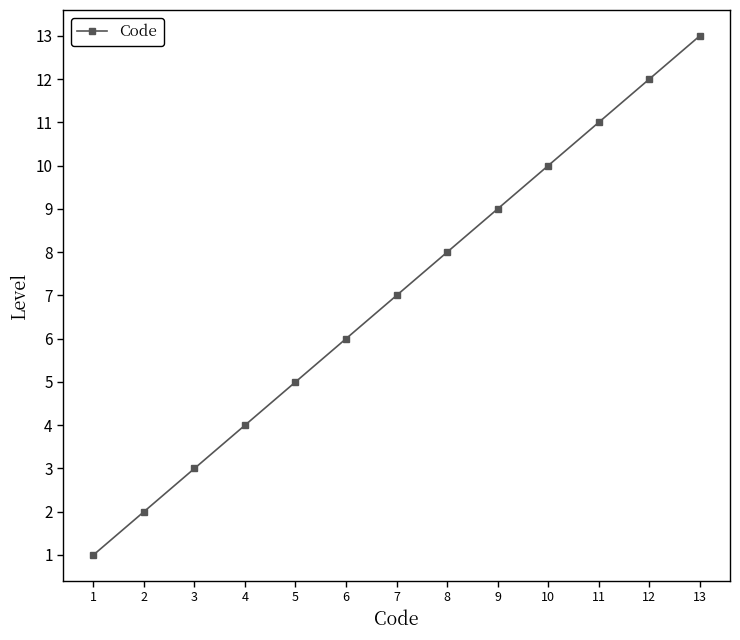

What is the value of the 3rd point from the left?

3